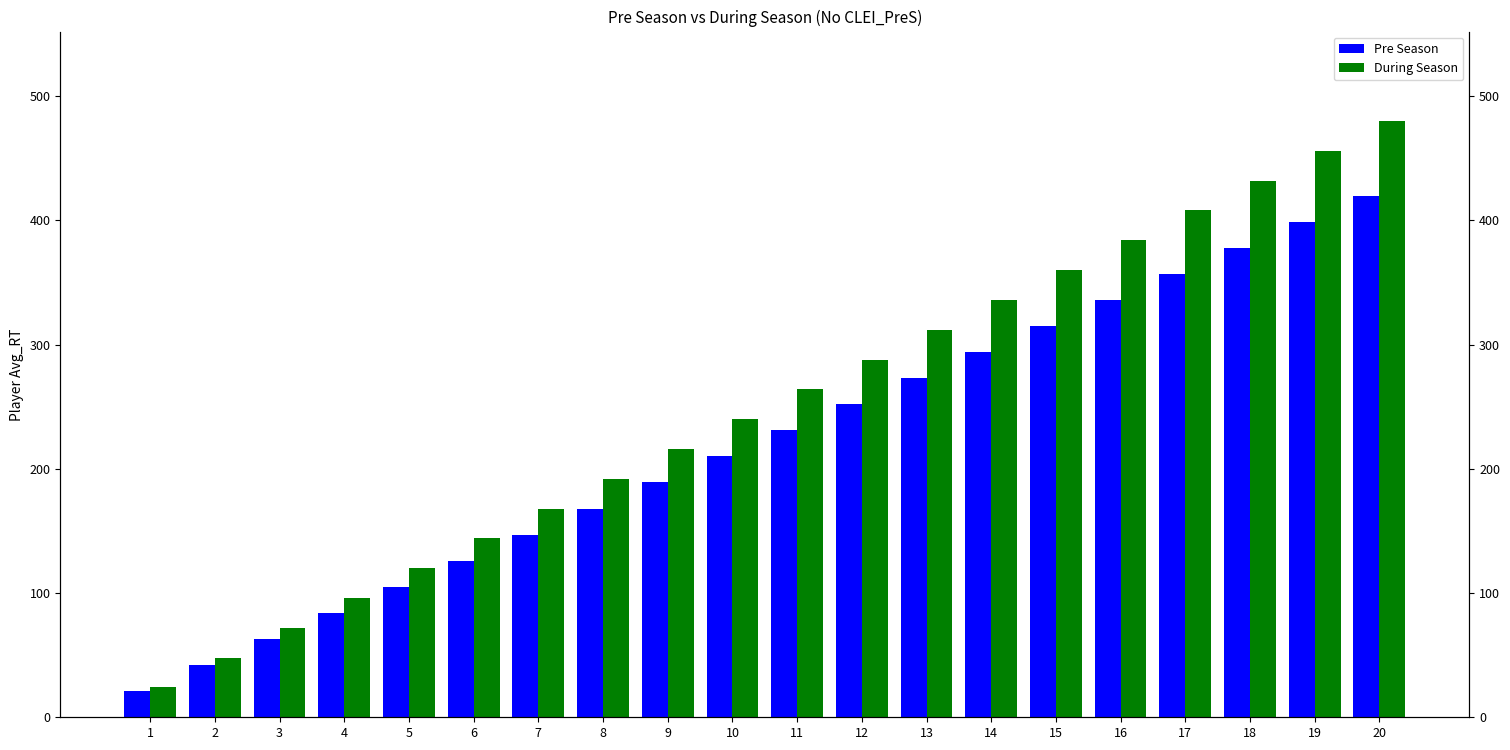

What is the total value across all series at 3?

135